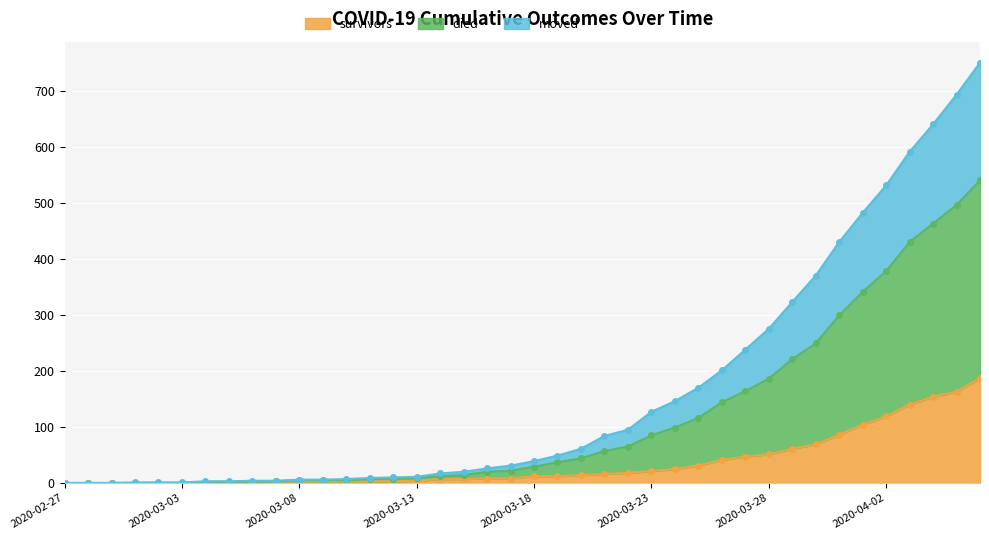

List the series in order of their peak value, highest first.

died, moved, survivors